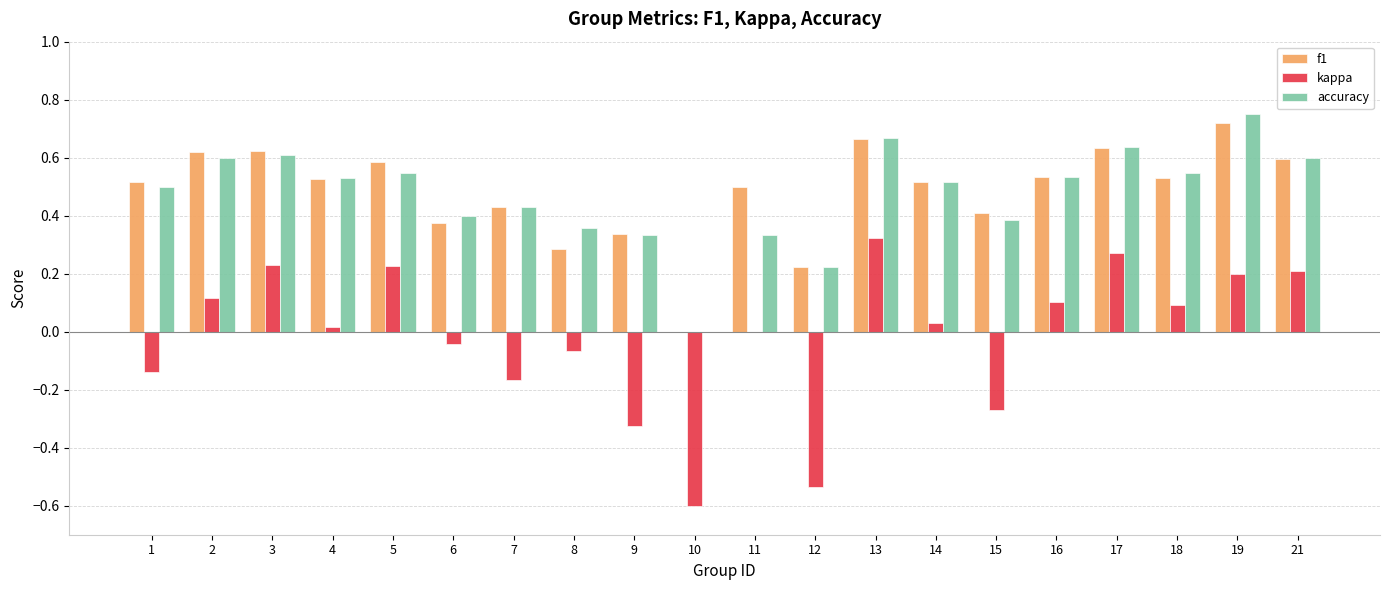

How many groups of bars are there?

20